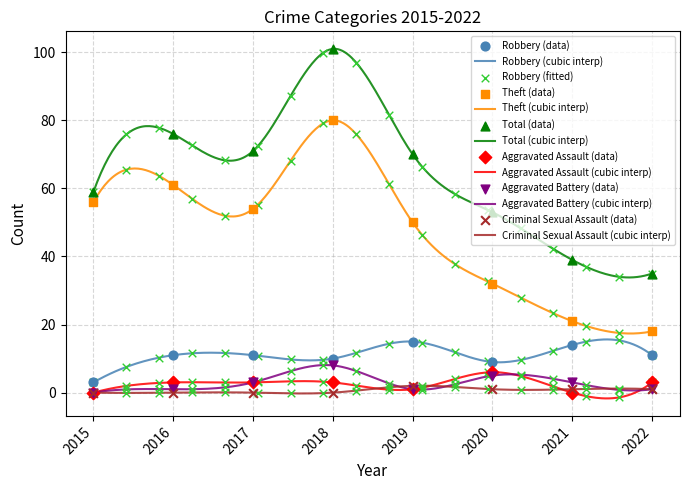

Which series has the largest total across all categories?

Total